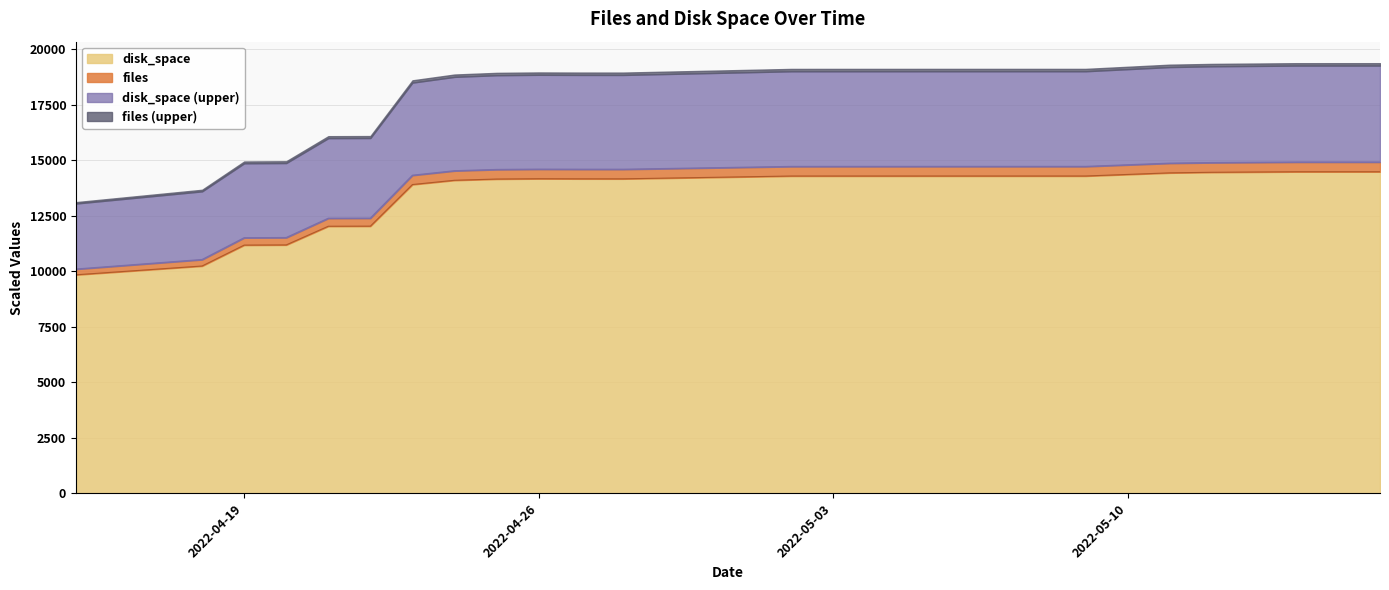

What is the label of the 20th point from the right?

2022-04-15